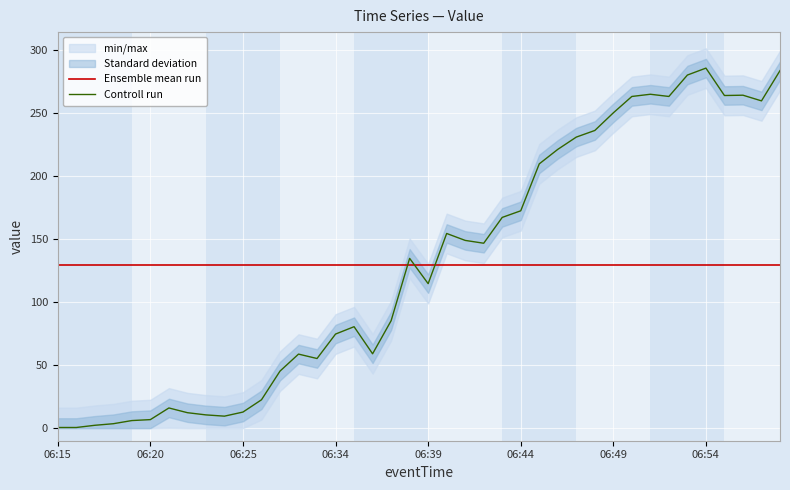

The value of Ensemble mean run at 06:44 is 188.5. True or false?

False